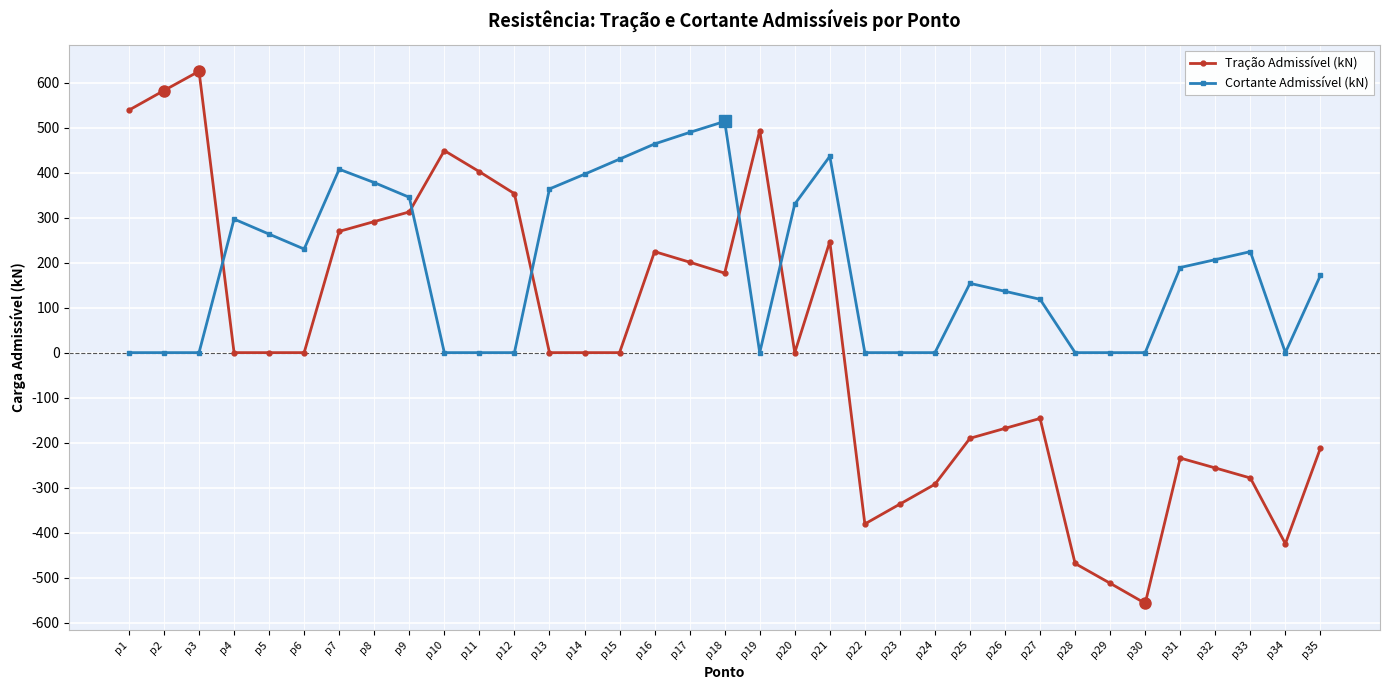

Rank the series by their average value, from lowest to highest.

Tração Admissível (kN), Cortante Admissível (kN)